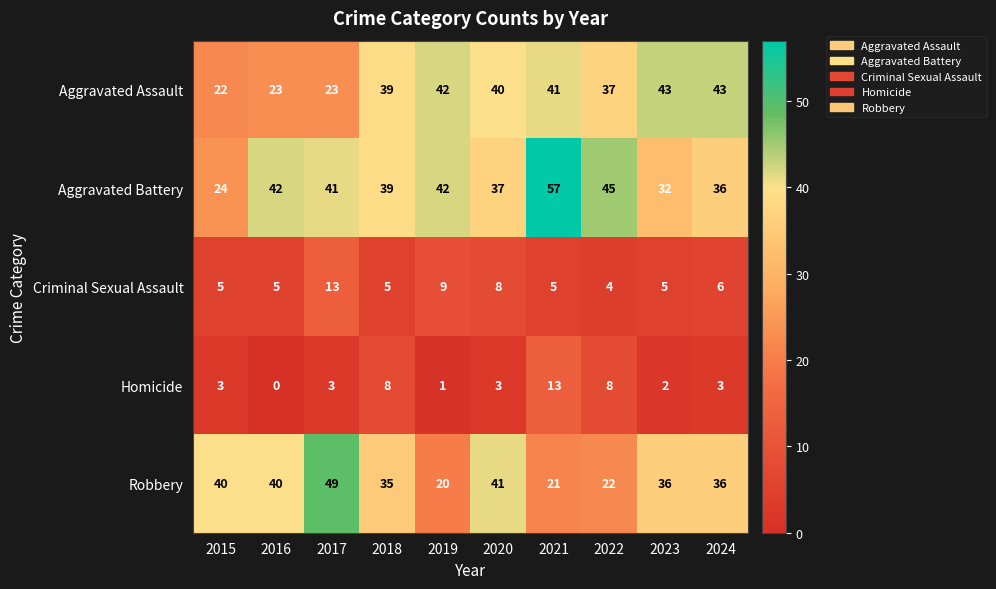

What is the difference between the highest and lowest values at 2024?

40